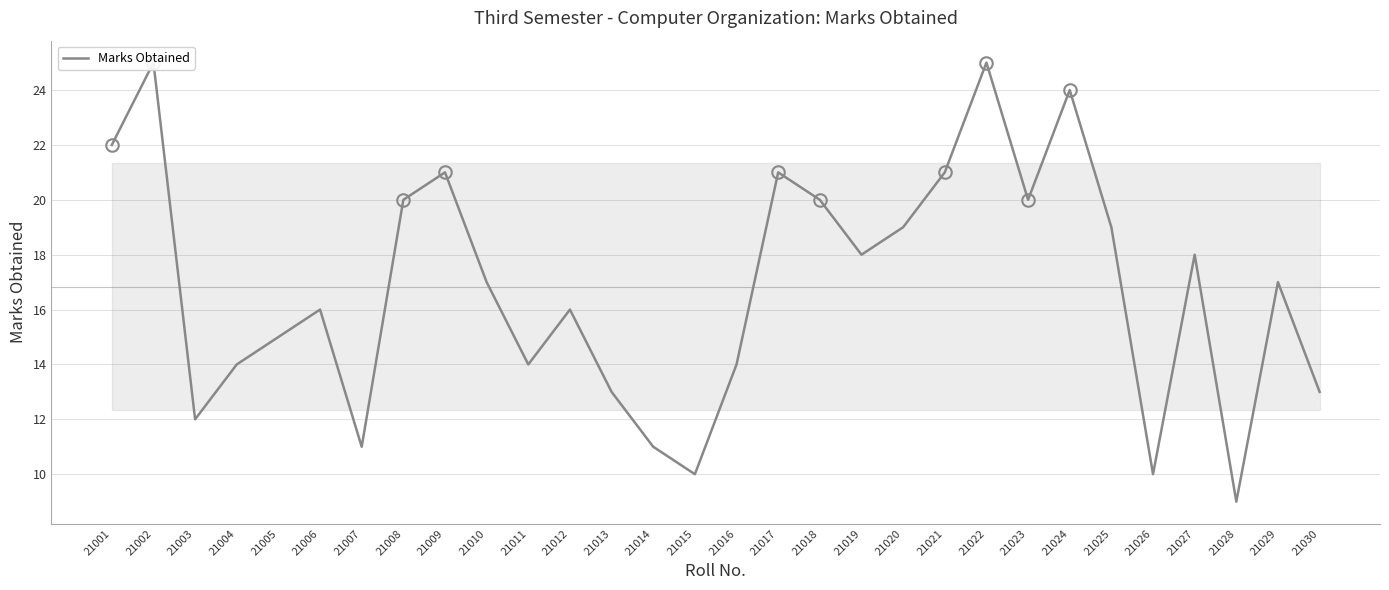

Is it true that the value at 21018 is 20?

True